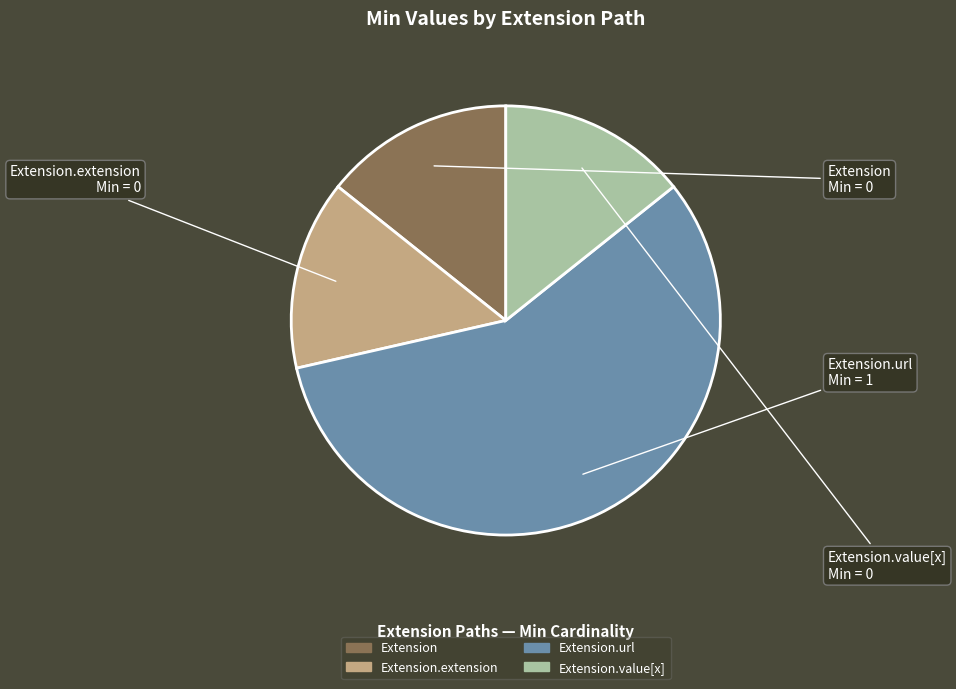

Is there a majority slice in this chart?

Yes